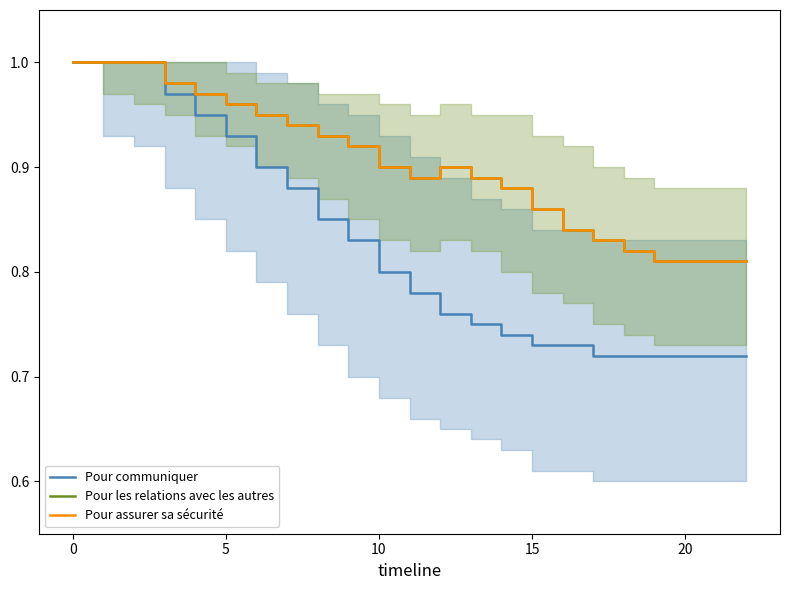

Which series has the largest range (max minus min)?

Pour communiquer